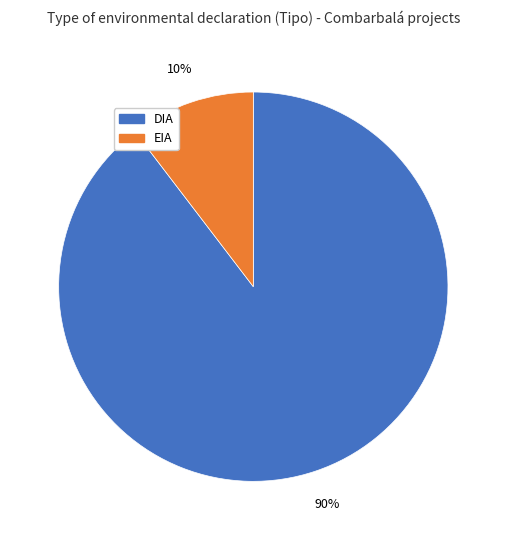

To the nearest percent, what percentage of the pie is EIA?

10%